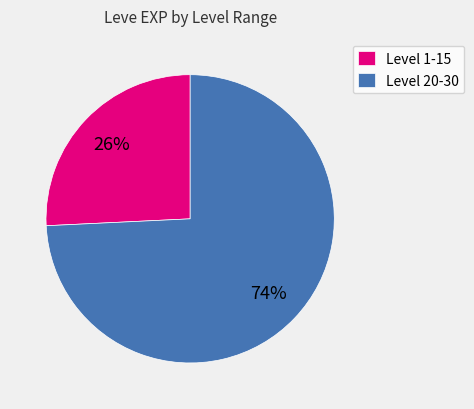

Which category has the smallest portion of the pie?

Level 1-15